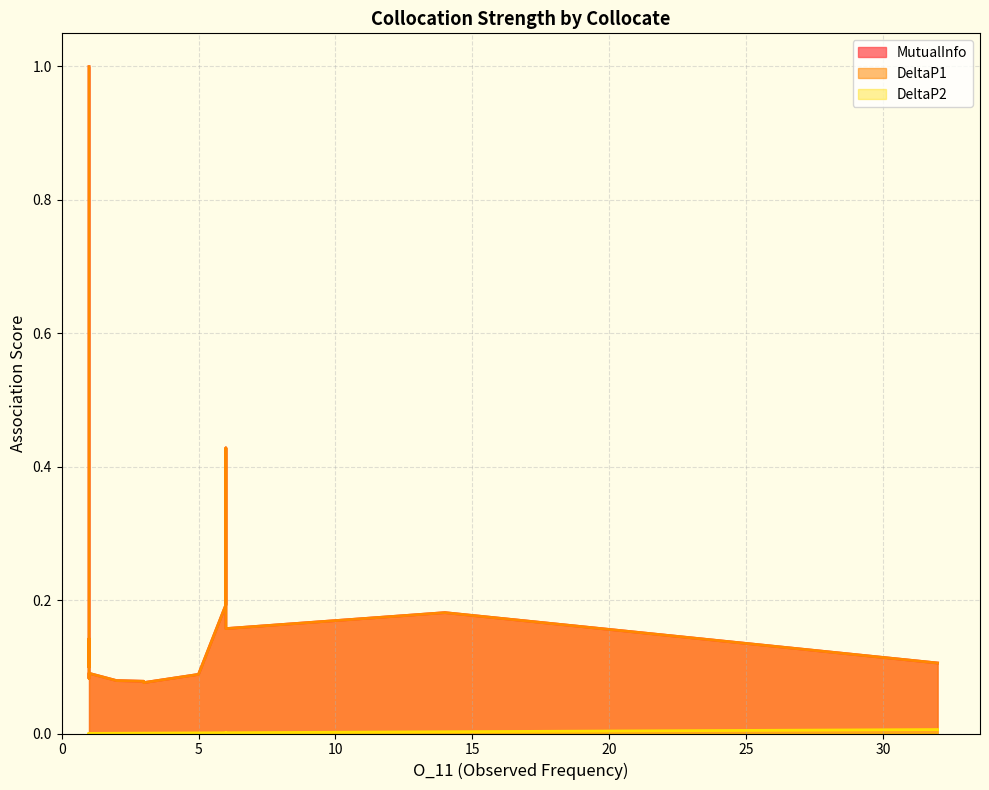

What is the sum of all MutualInfo values?

3.8